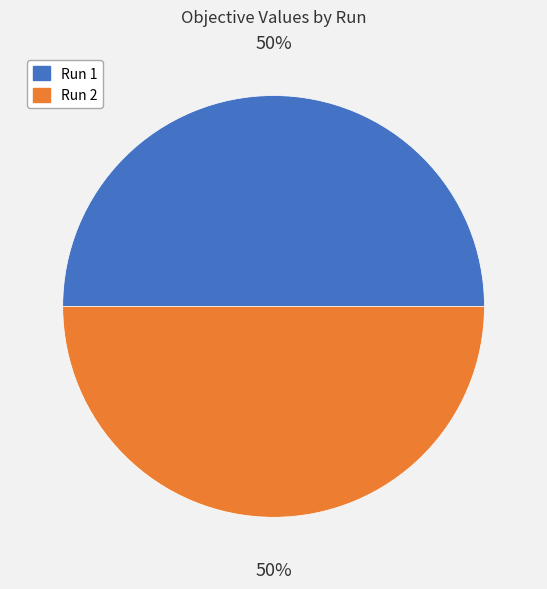

Is it true that Run 2 is 50% of the pie?

True